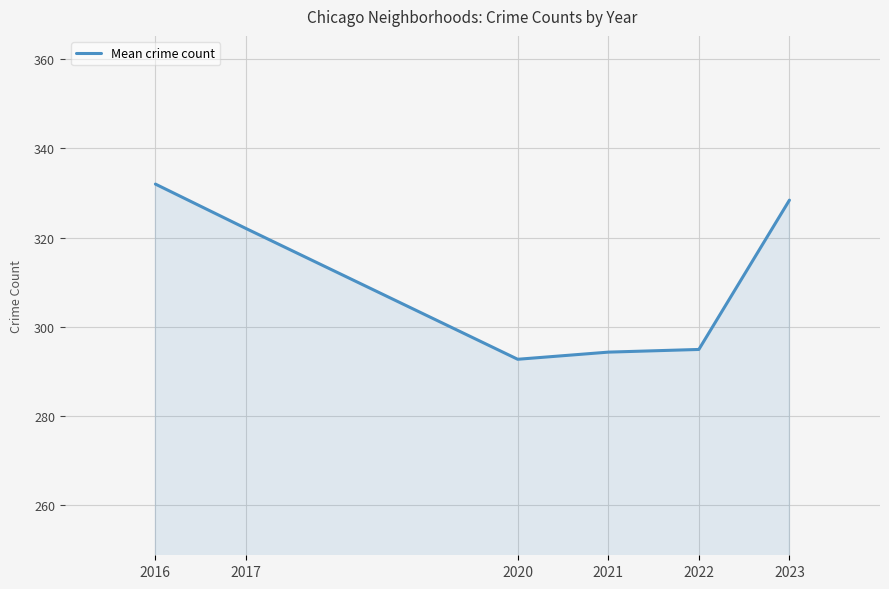

At which category does the data reach its first local valley?

2020